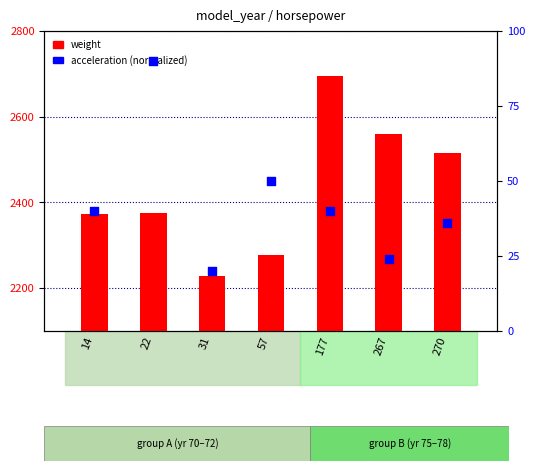

At which category is the sum across all series the highest?

177